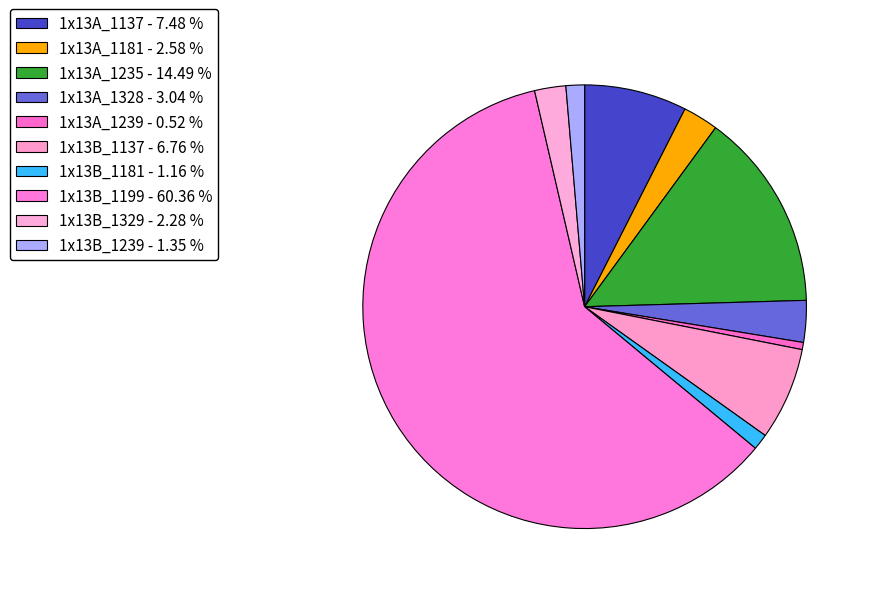

Do 1x13B_1137 and 1x13A_1235 together represent more than half of the pie?

No